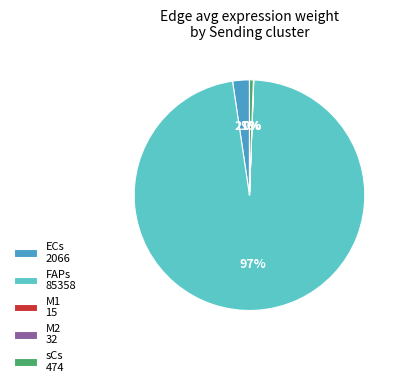

Is there any slice that represents more than half of the pie?

Yes